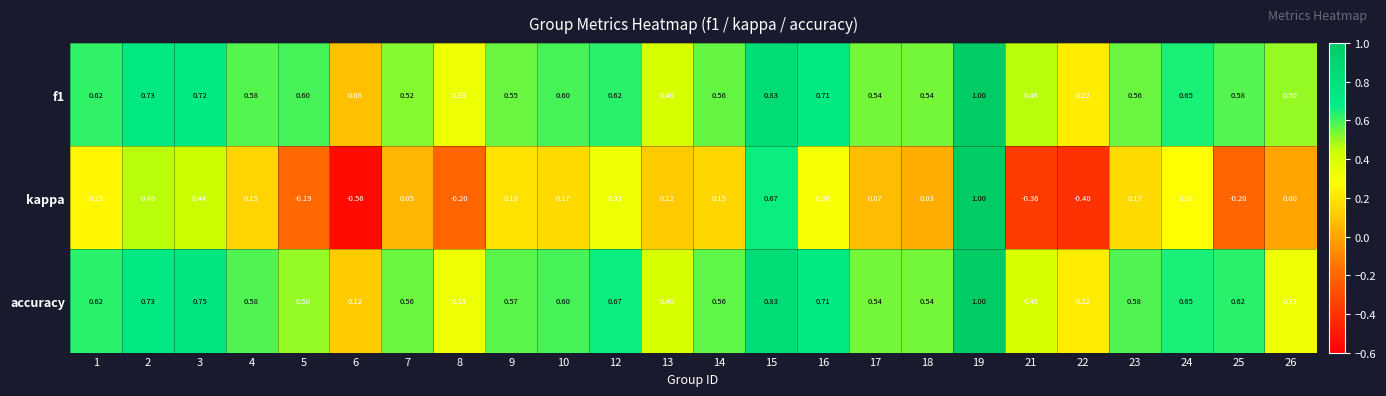

Which series has the largest range (max minus min)?

kappa